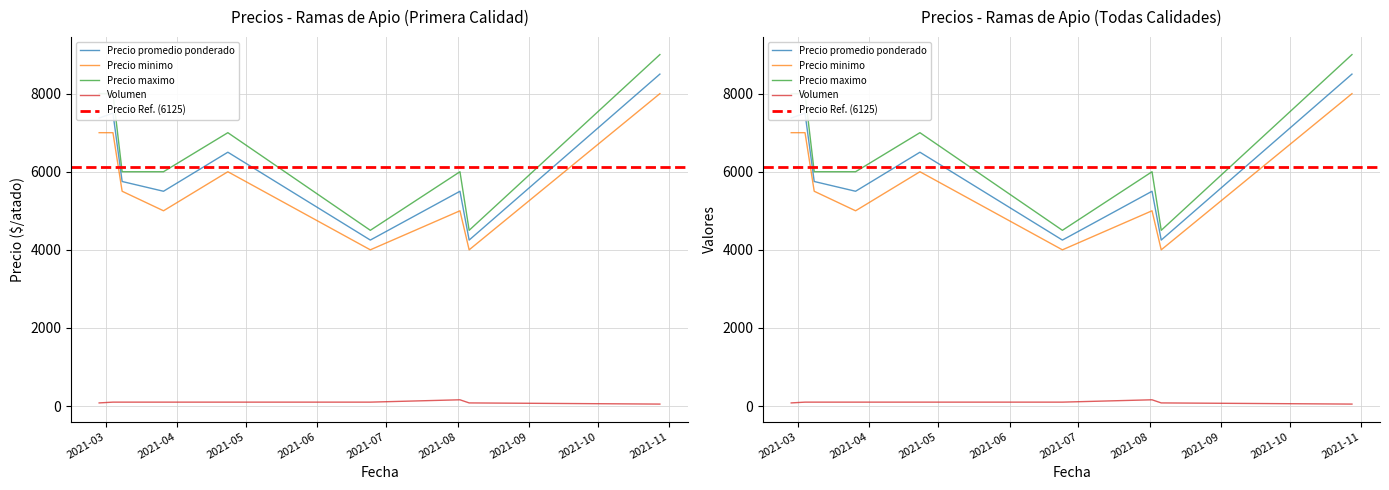

Does the chart display data point markers on the line(s)?

No